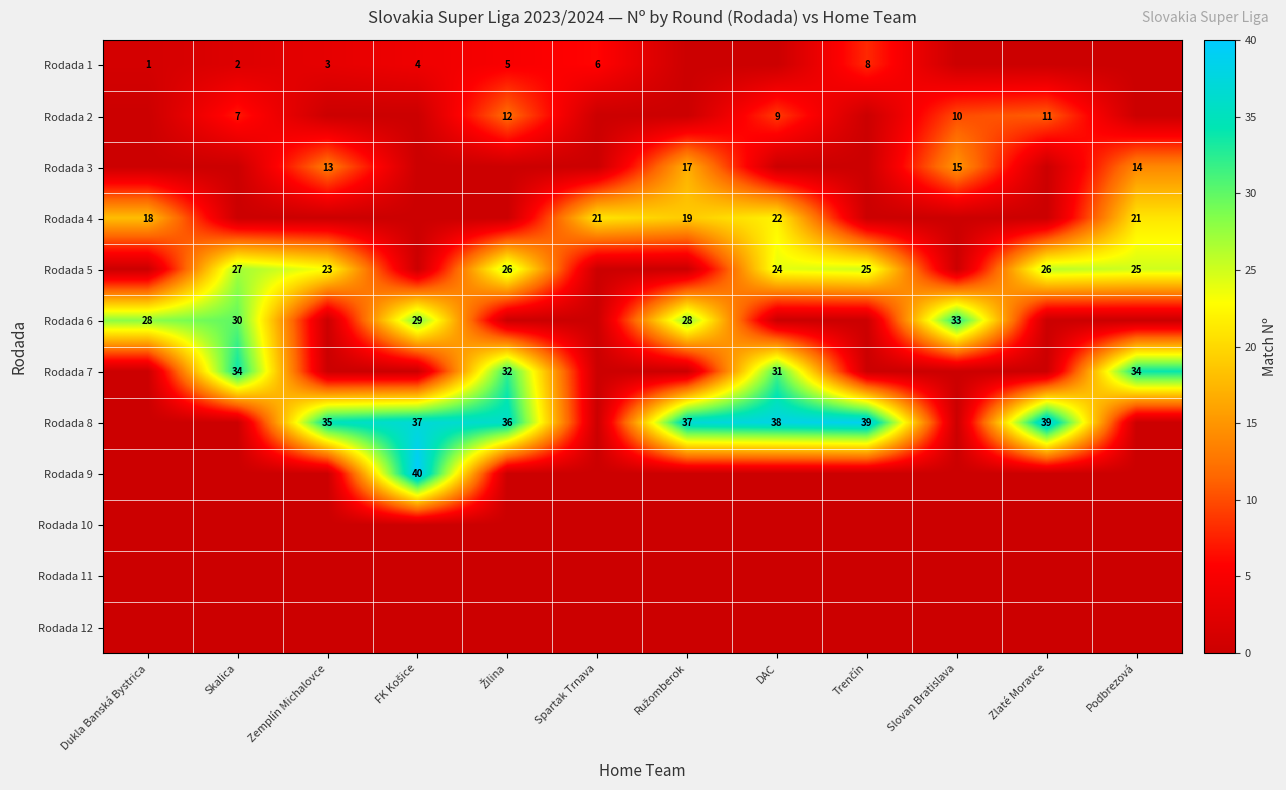

The Rodada 8 series shows 56 at DAC. True or false?

False